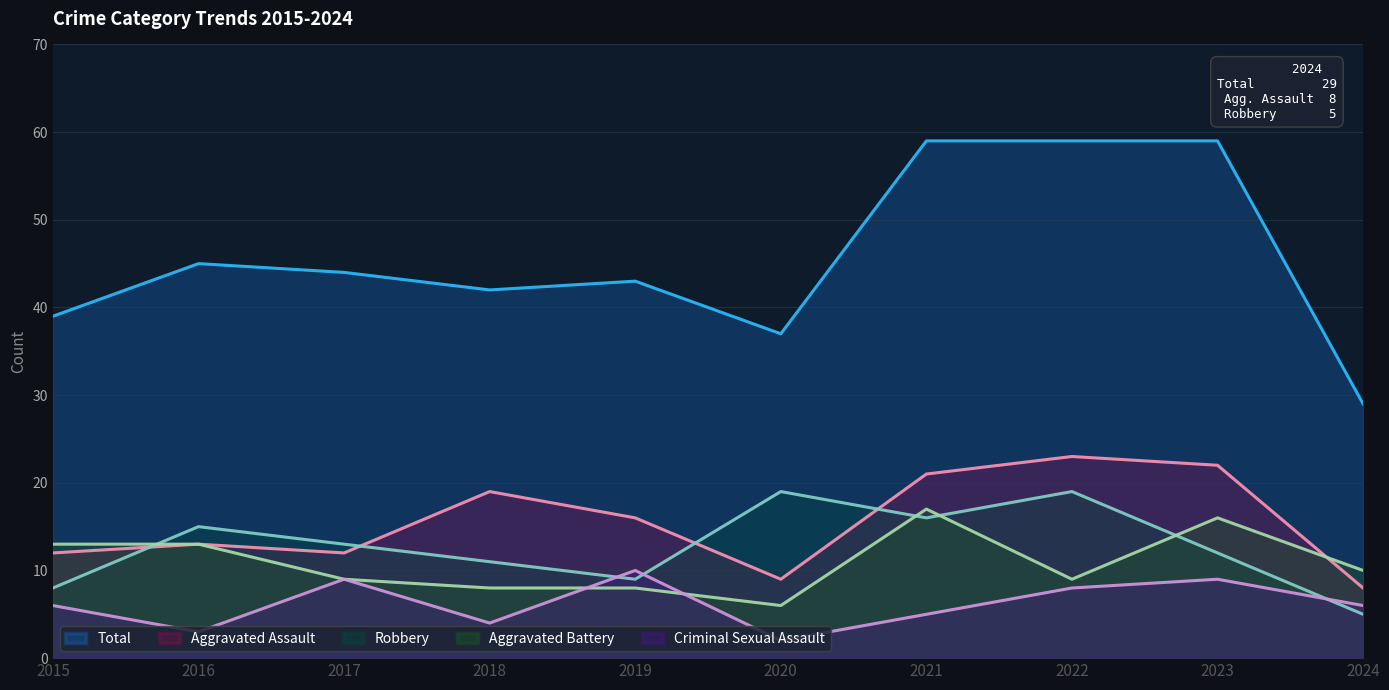

Count the number of categories in the chart.

10